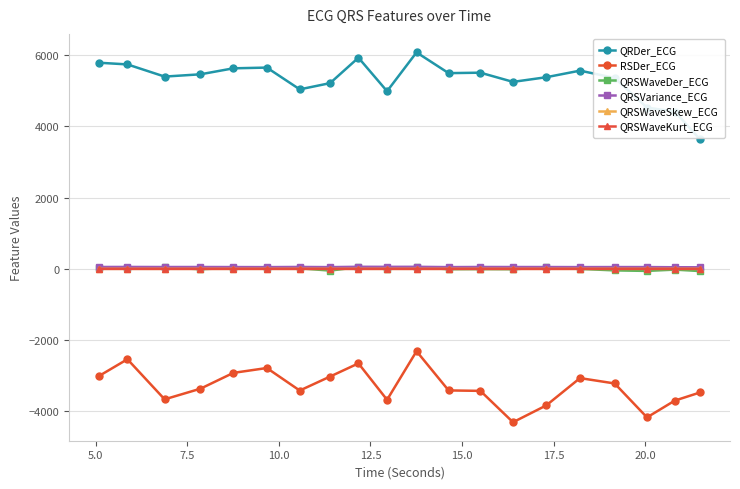

What is the difference between the second highest and minimum values in the QRSWaveDer_ECG series?

106.2